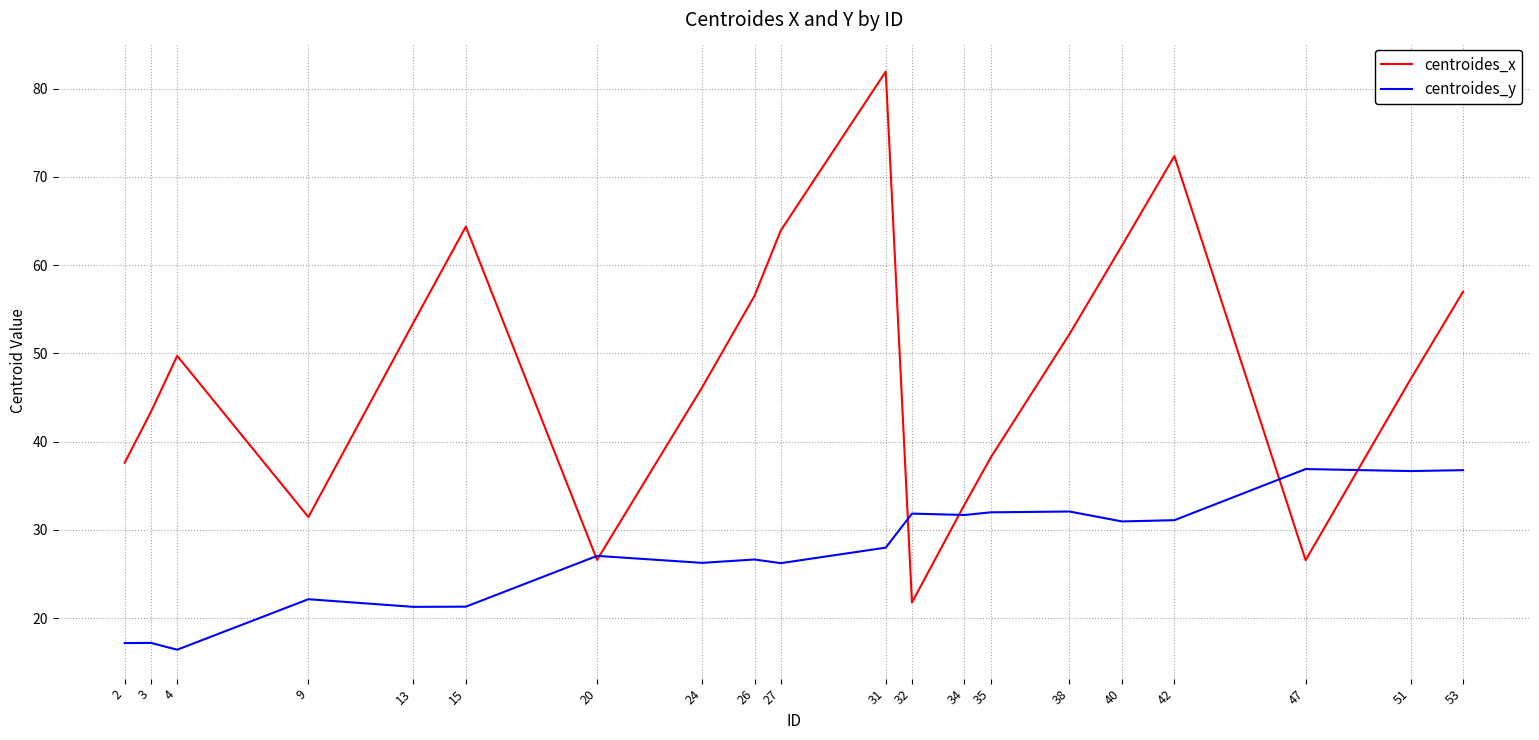

Which series has the largest total across all categories?

centroides_x